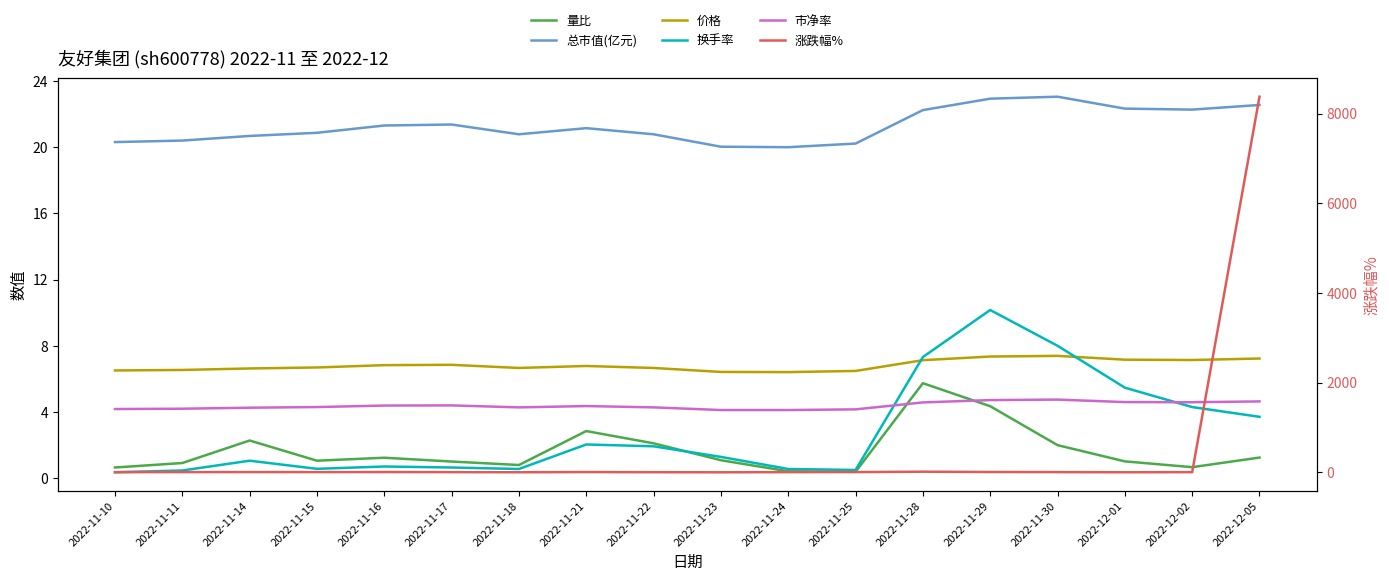

At which category does the chart reach its minimum across all series?

2022-11-23